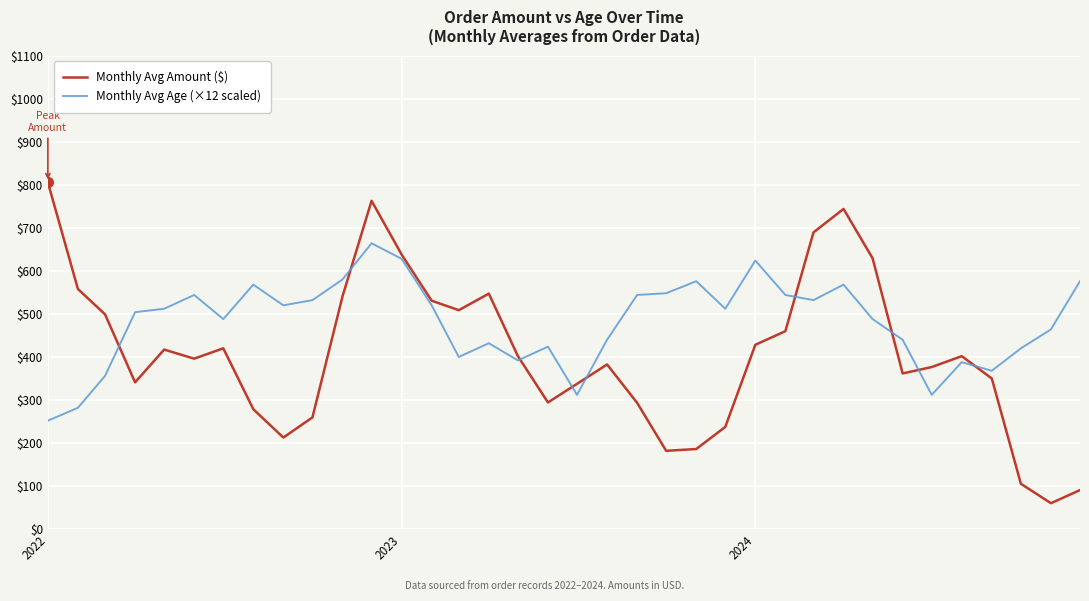

What is the minimum value shown in the chart?

60.4